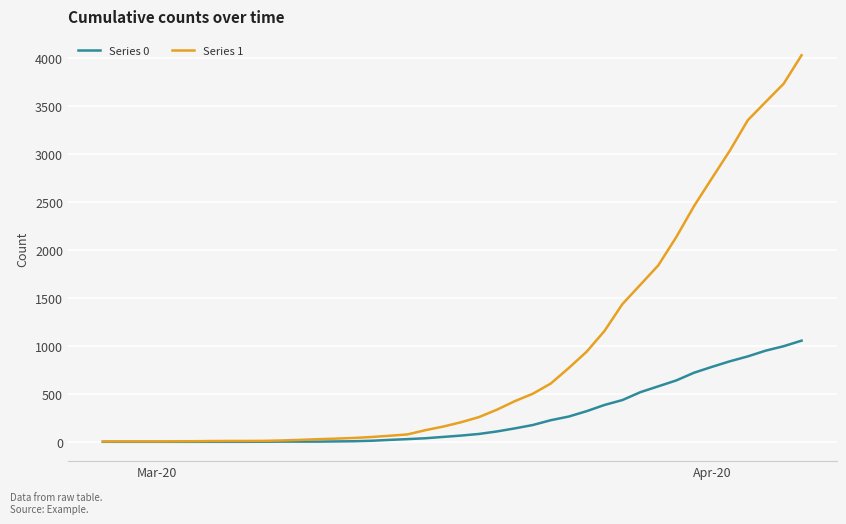

Which series has the largest total across all categories?

Series 1